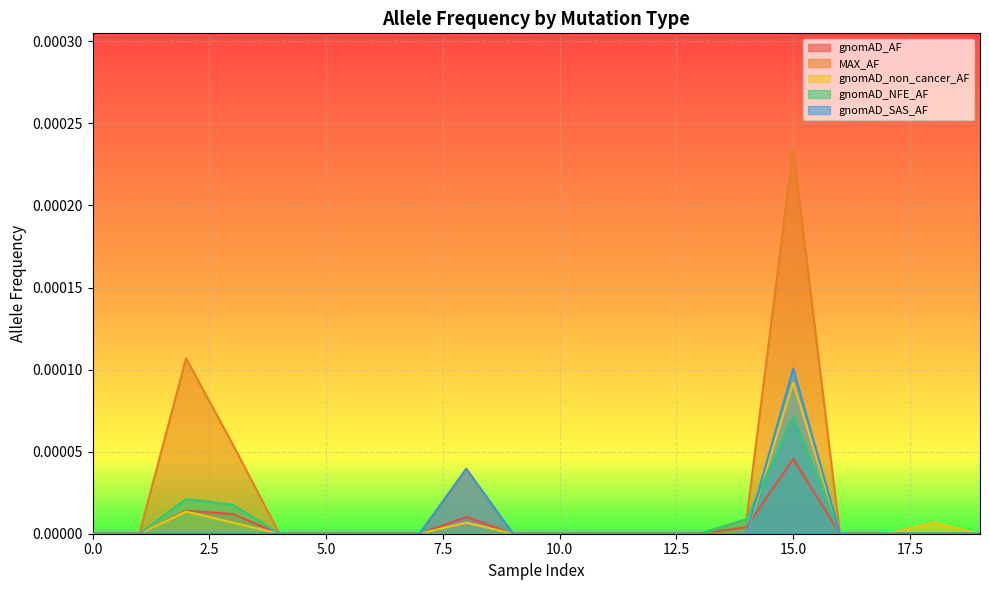

The gnomAD_AF series shows 0.0 at 0.0. True or false?

True